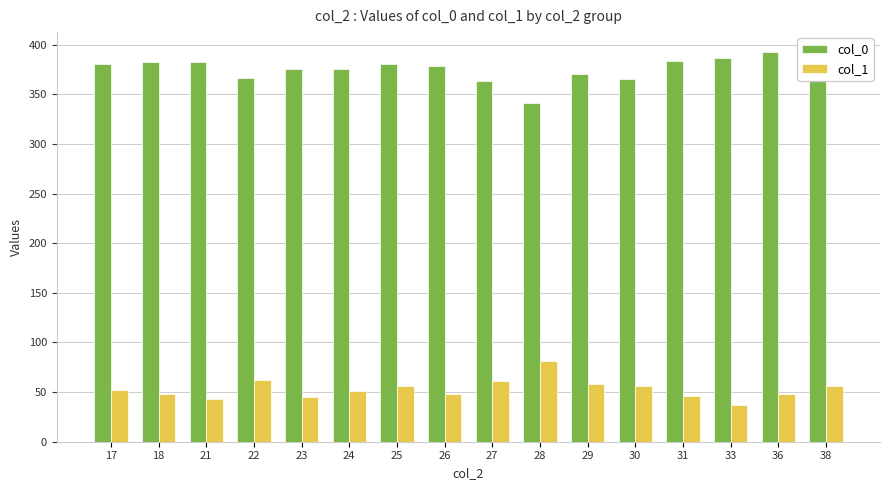

Rank the series at 29 from highest to lowest value.

col_0, col_1